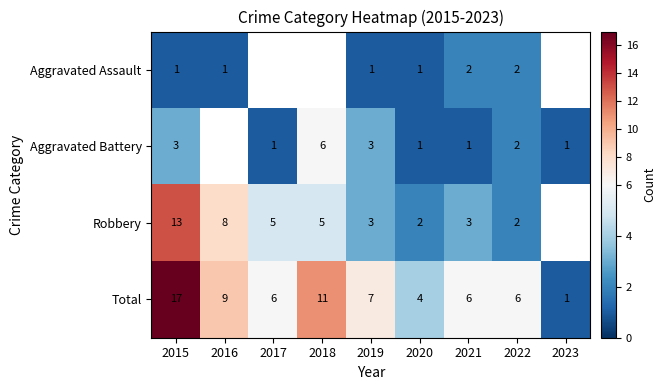

Is it true that Aggravated Battery equals 1 at 2020?

True